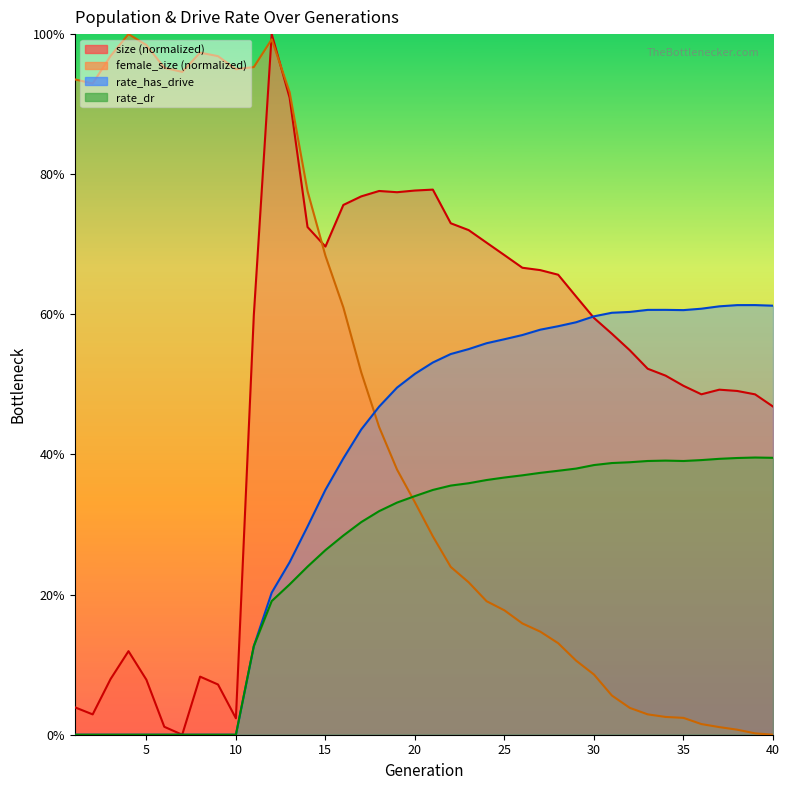

How many interior local peaks does the rate_has_drive series have?

2